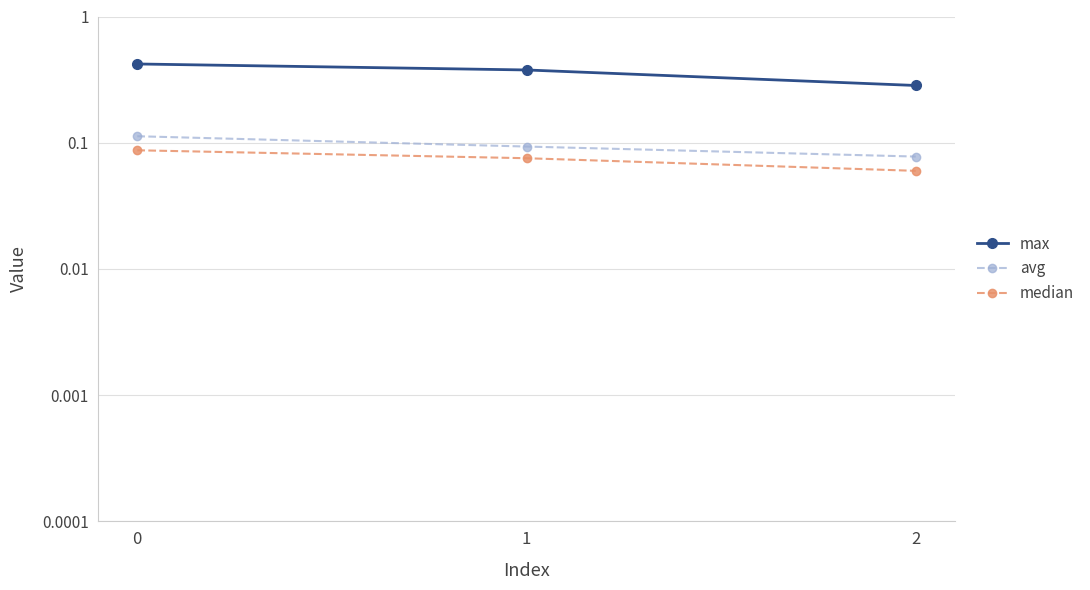

Which category has the lowest value in the avg series?

2